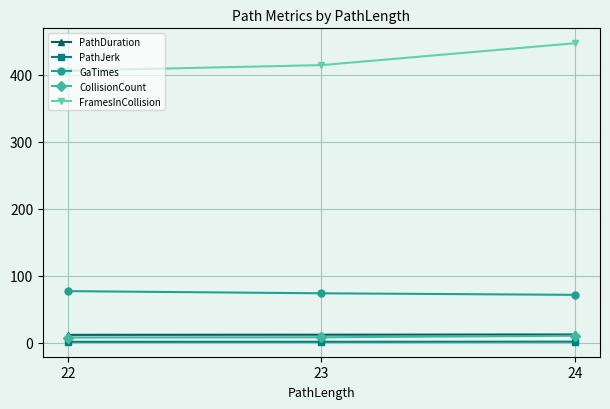

What is the difference between the maximum and minimum values in the PathDuration series?

0.6